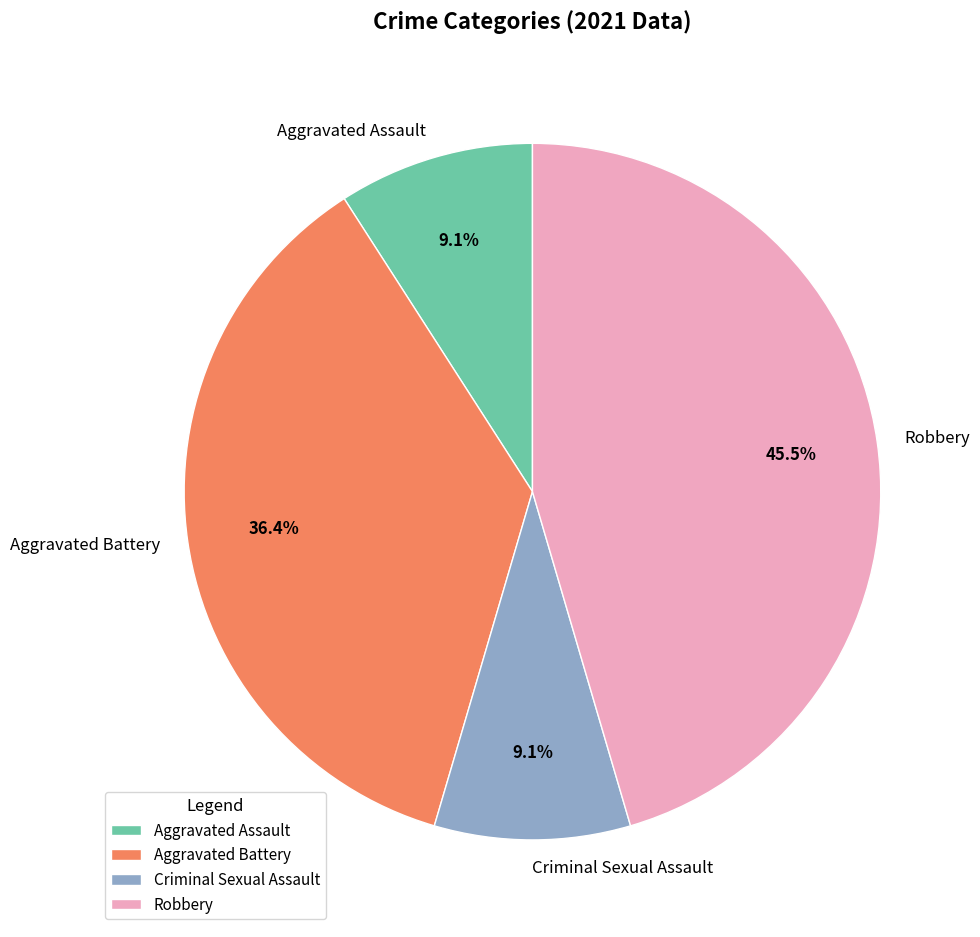

Does Robbery account for over 50% of the chart?

No